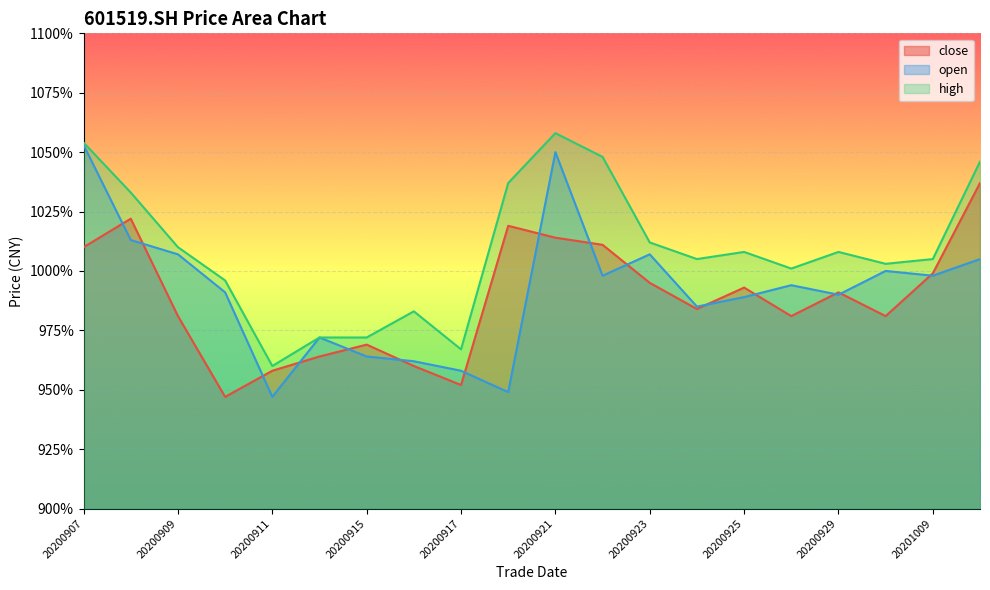

What is the sum of the close values at 20200917 and 20200908?

19.7